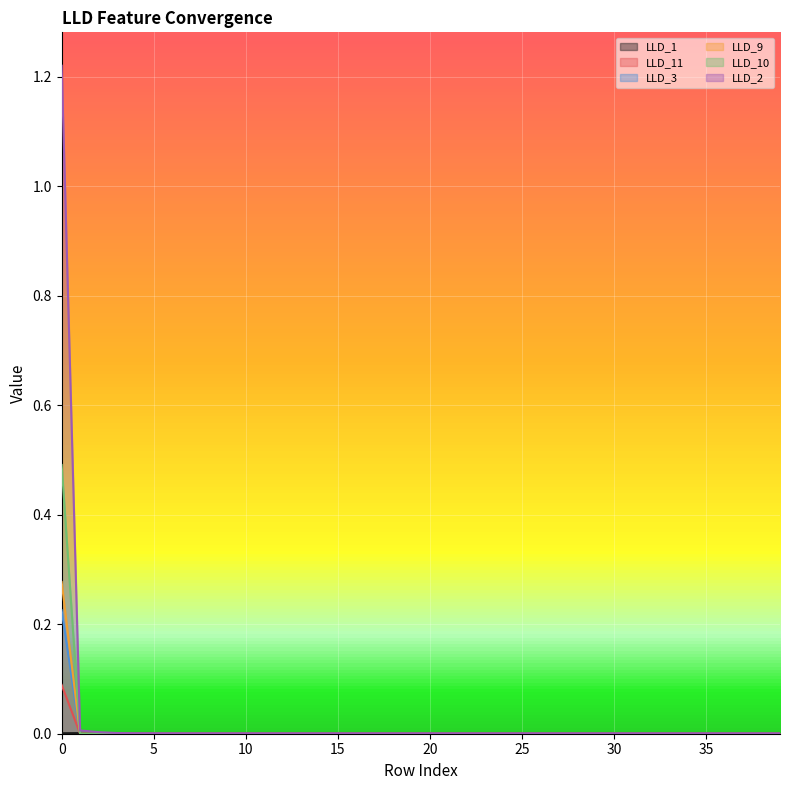

How many series are shown in this chart?

6